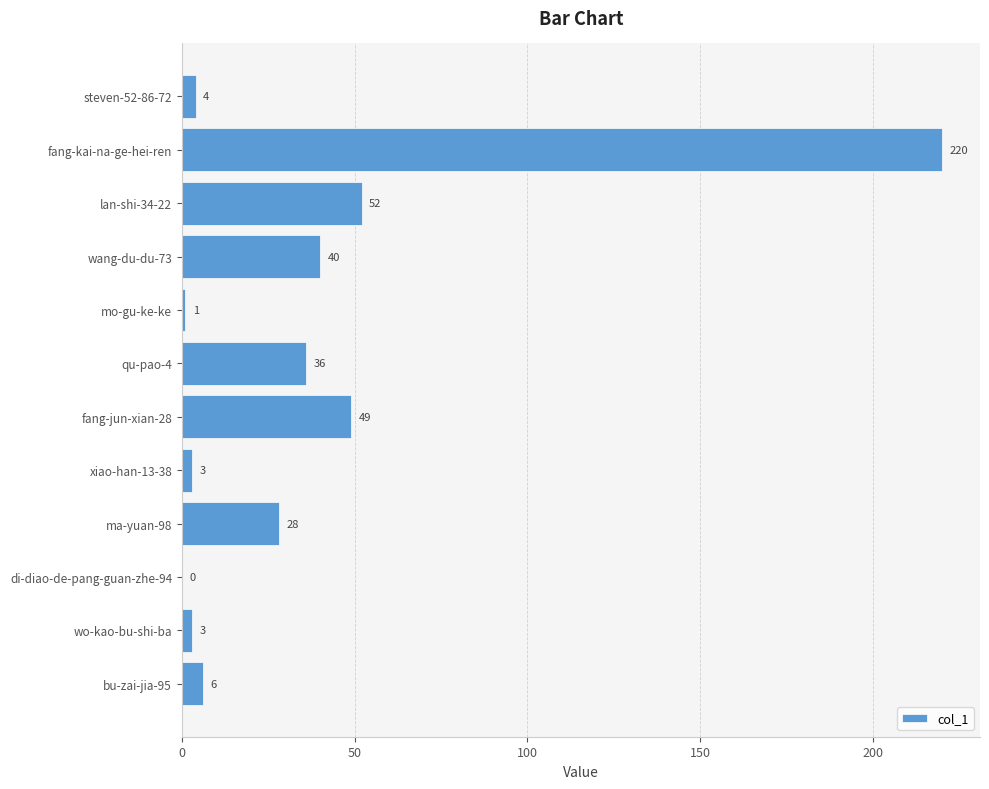

True or false: the data shows 65 at fang-jun-xian-28.

False